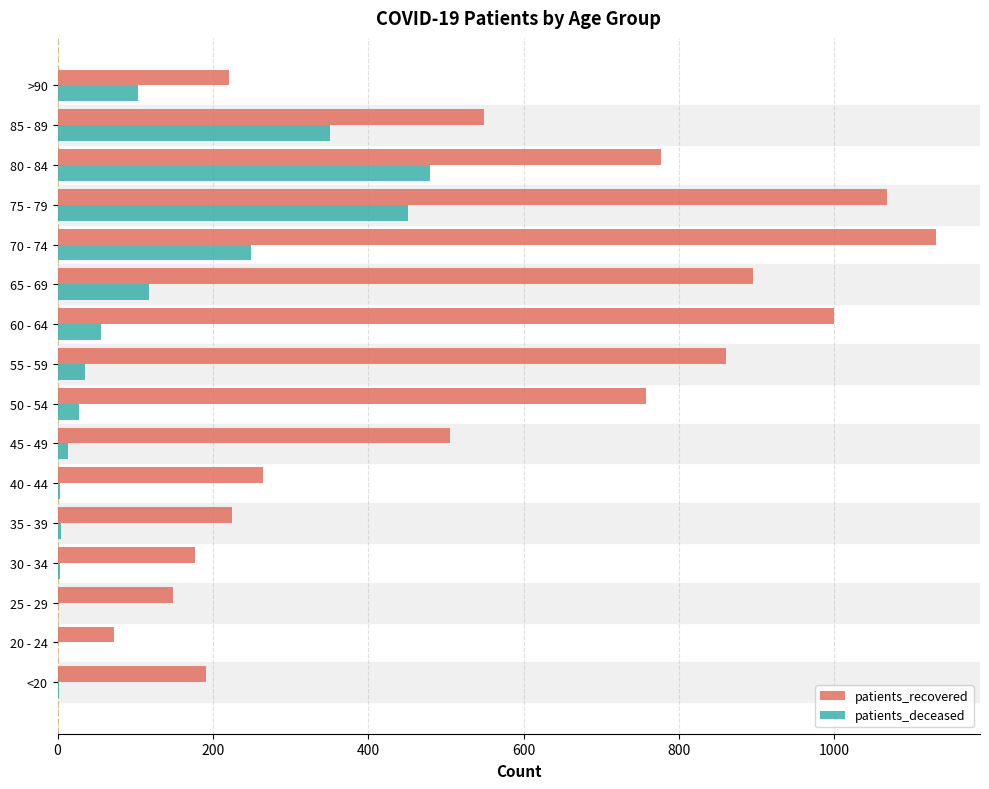

Which category has the highest value in the patients_deceased series?

80 - 84